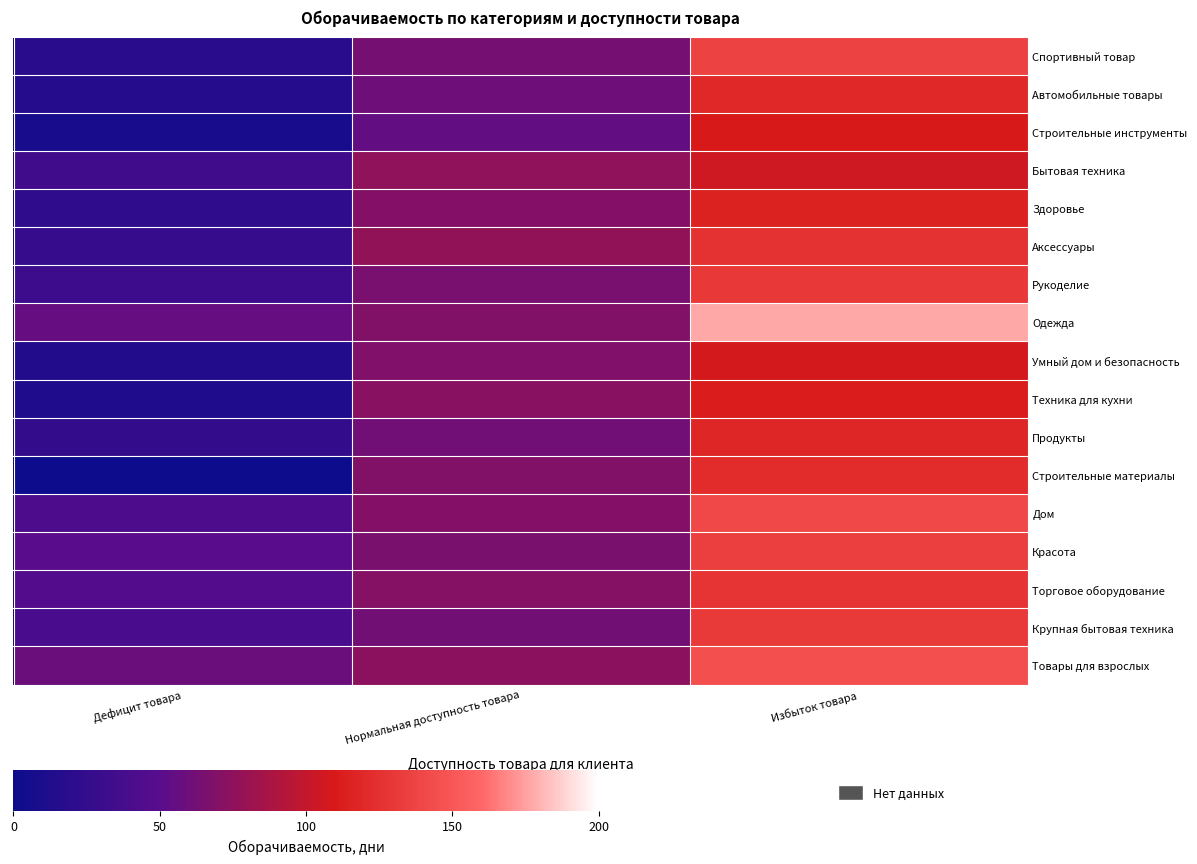

How many distinct data groups are displayed?

17